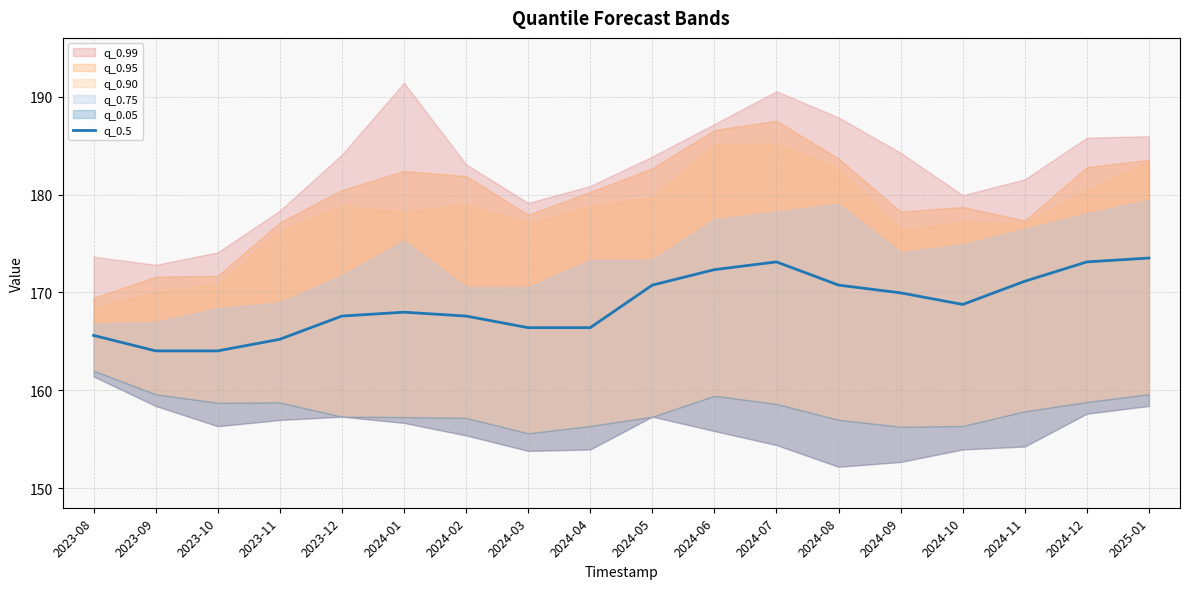

What is the maximum value for q_0.5?

173.5